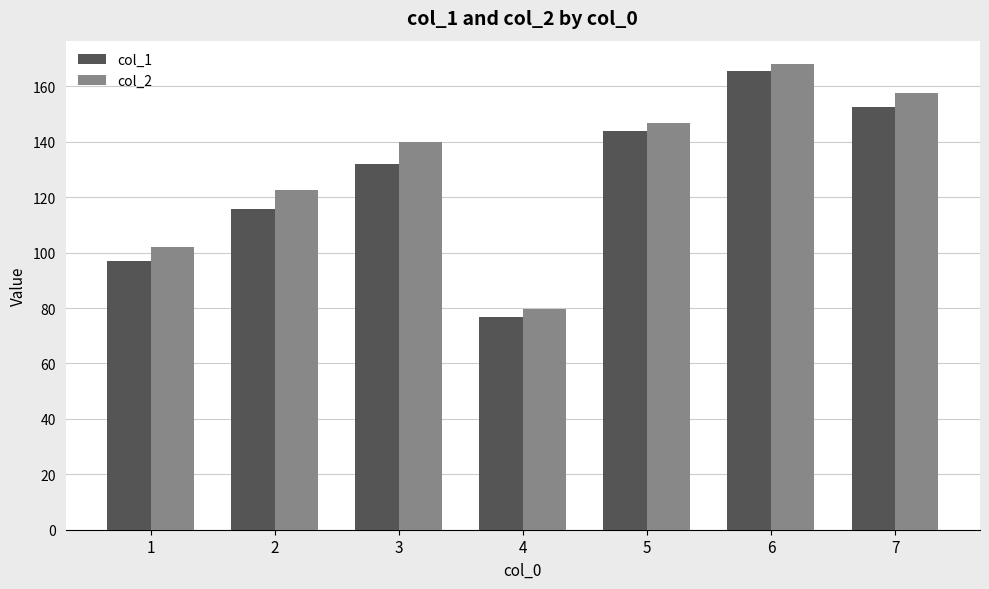

True or false: col_1 has a value of 269.8 at 7.

False